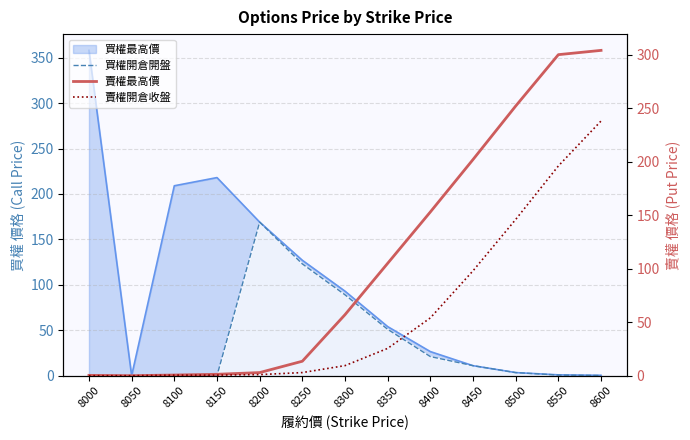

At which category does 買權開倉開盤 reach its first local peak?

8200